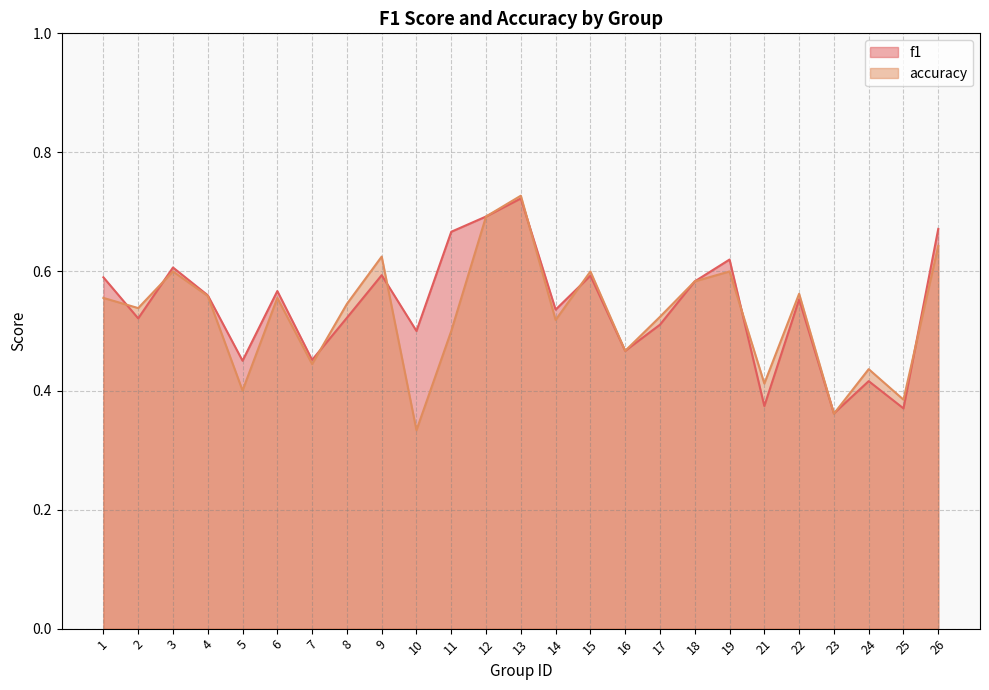

Rank the series by their average value, from lowest to highest.

accuracy, f1